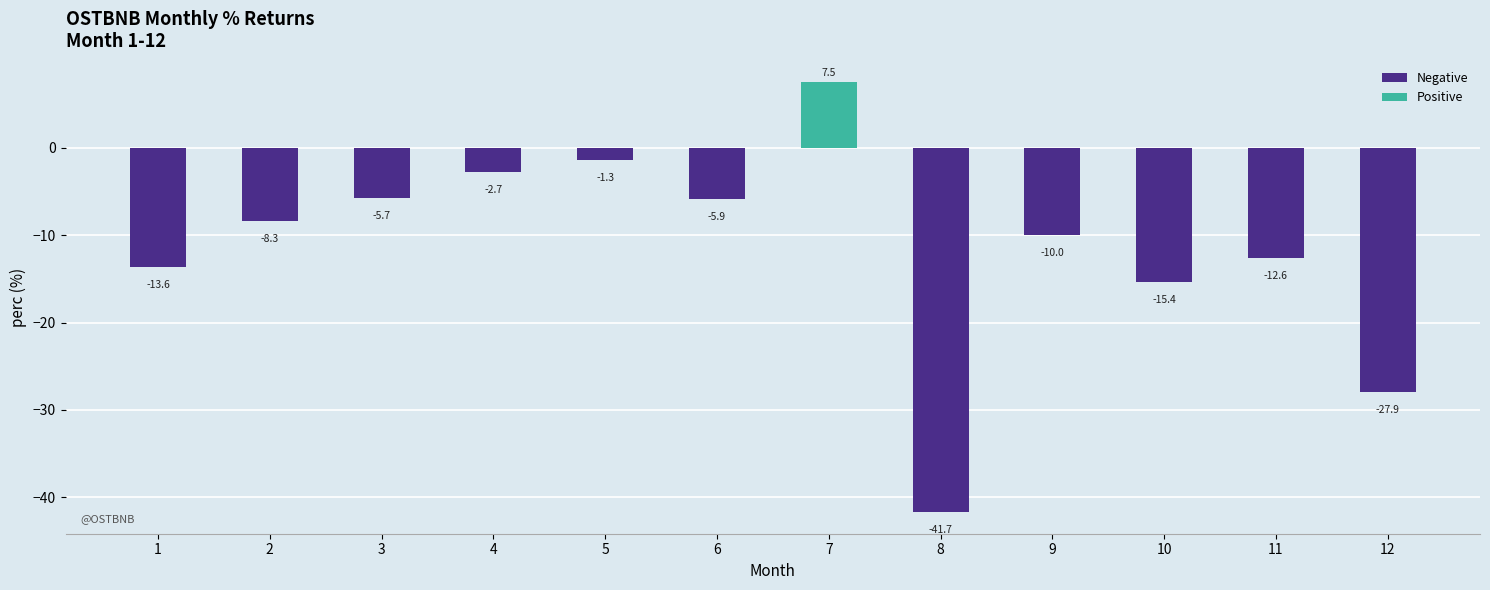

Rank the categories by value from highest to lowest.

7, 5, 4, 3, 6, 2, 9, 11, 1, 10, 12, 8